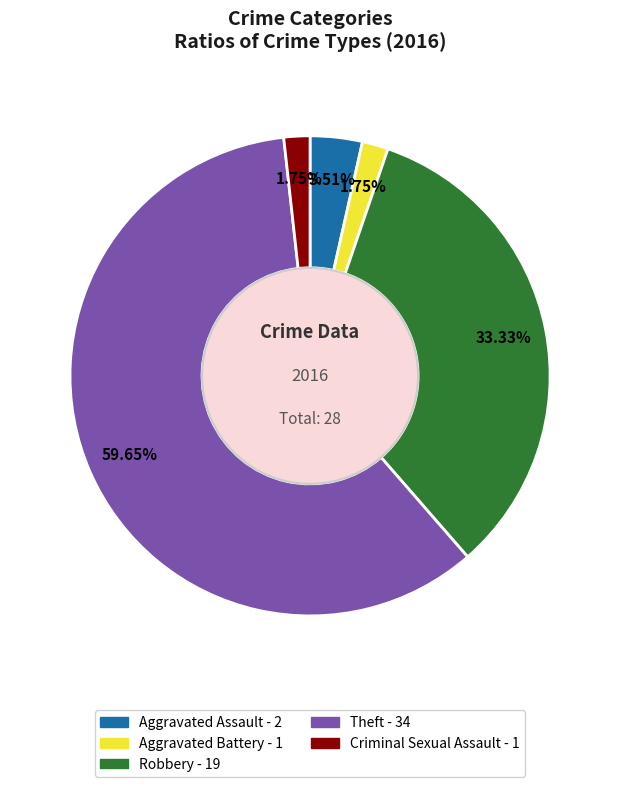

To the nearest percent, what is the average slice percentage?

20%